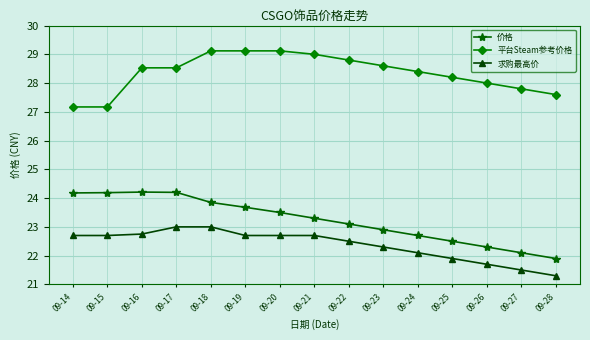

True or false: 求购最高价 has a value of 6.4 at 09-19.

False